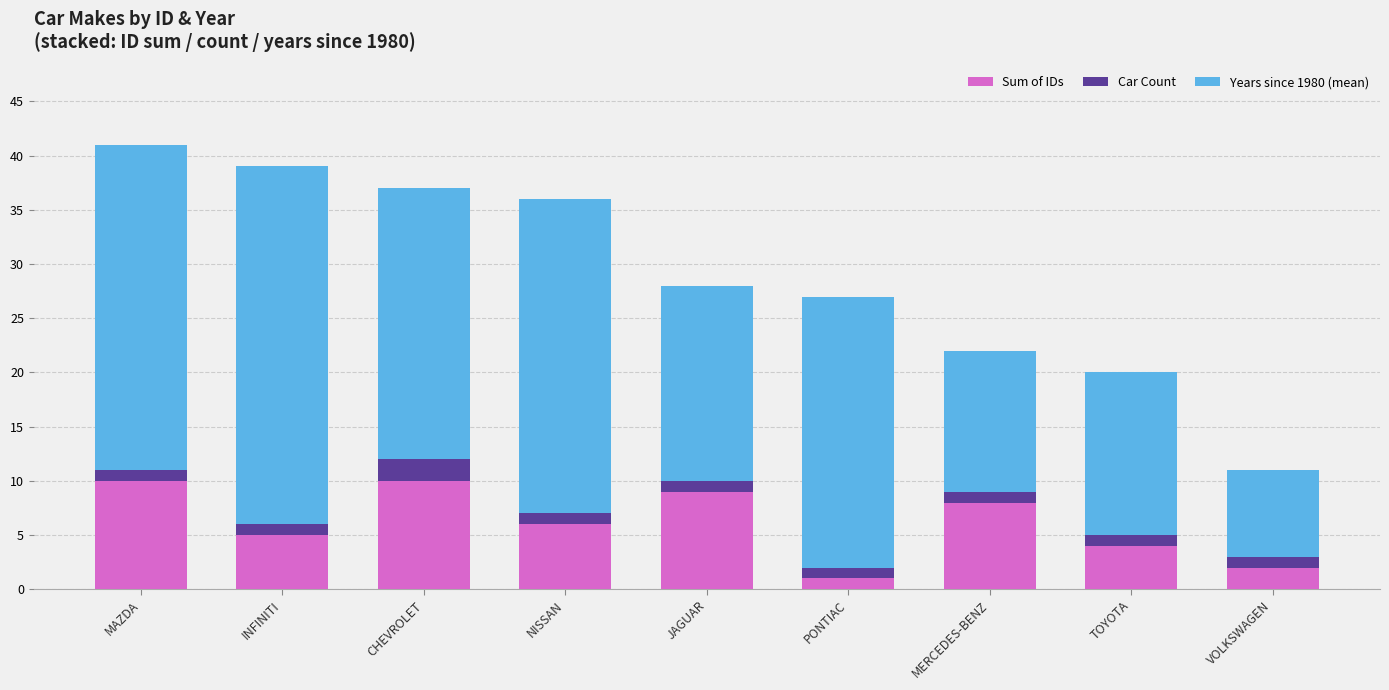

What is the total value across all series at JAGUAR?

28